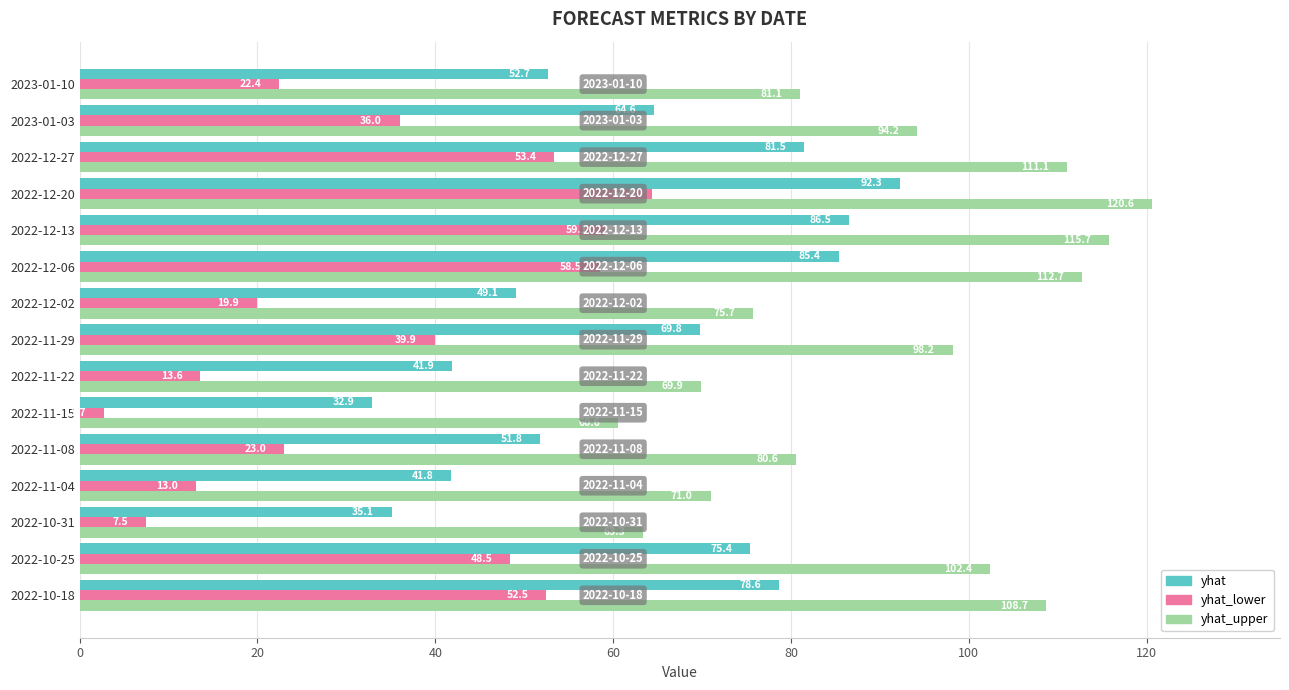

Is it true that yhat_upper equals 102.4 at 2022-10-25?

True